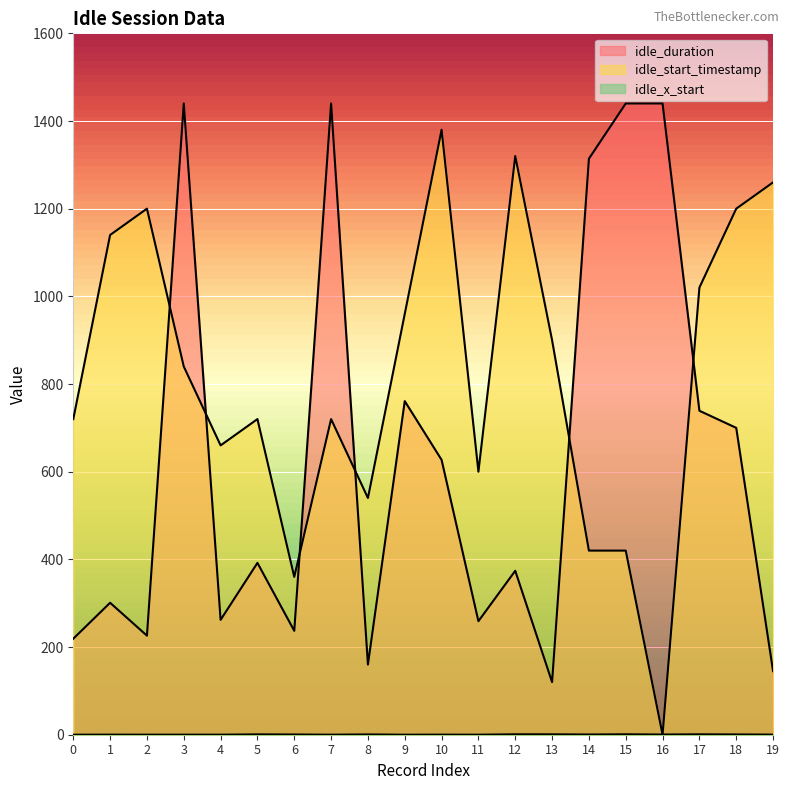

Between which two adjacent categories do idle_duration and idle_start_timestamp first intersect?

2 and 3